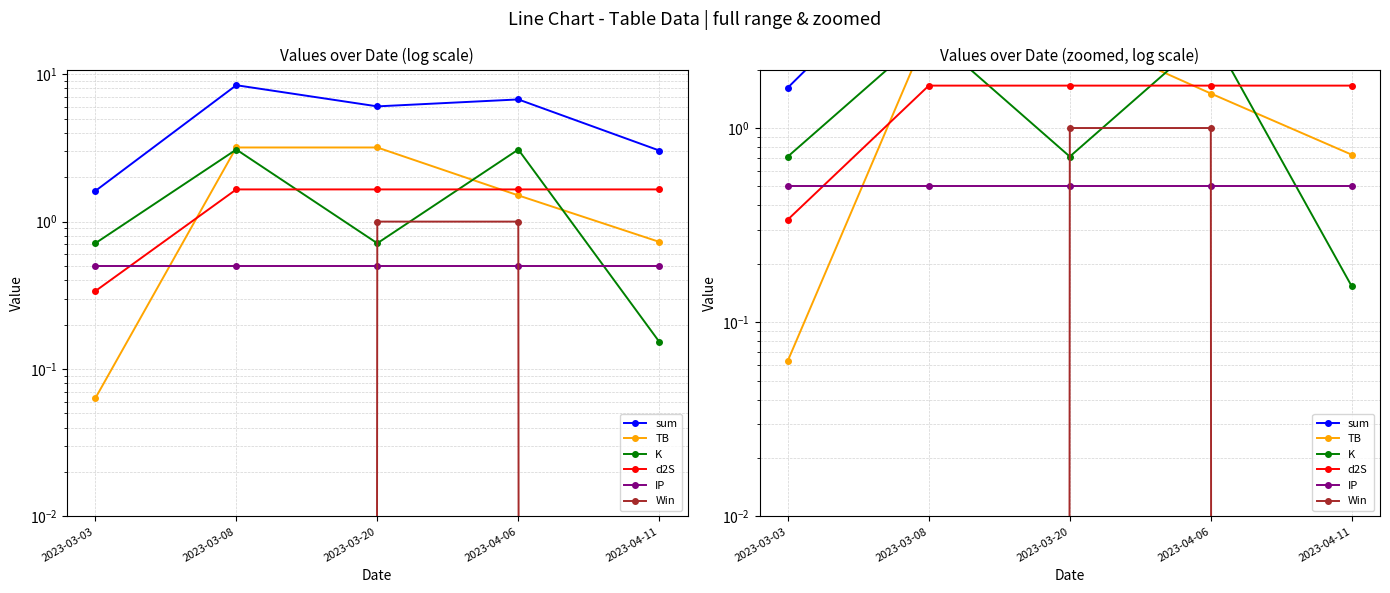

Which series has the largest range (max minus min)?

sum